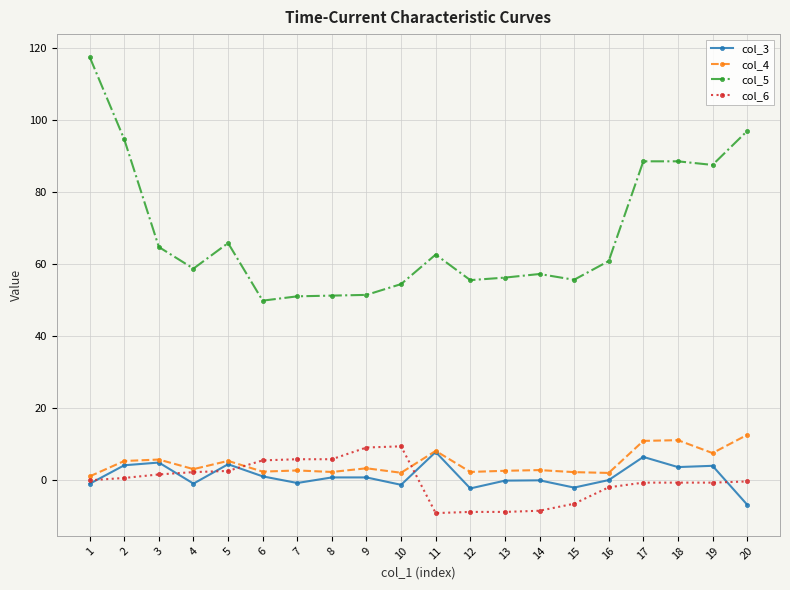

Read the col_3 value at 9.

0.8